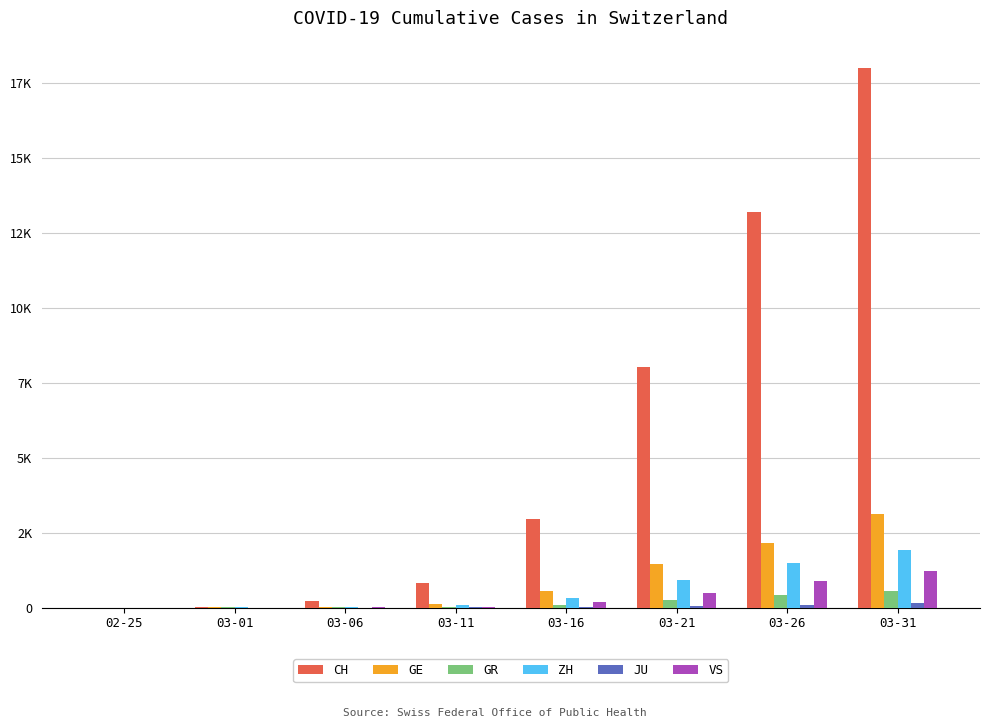

At which category does the chart reach its peak across all series?

03-31